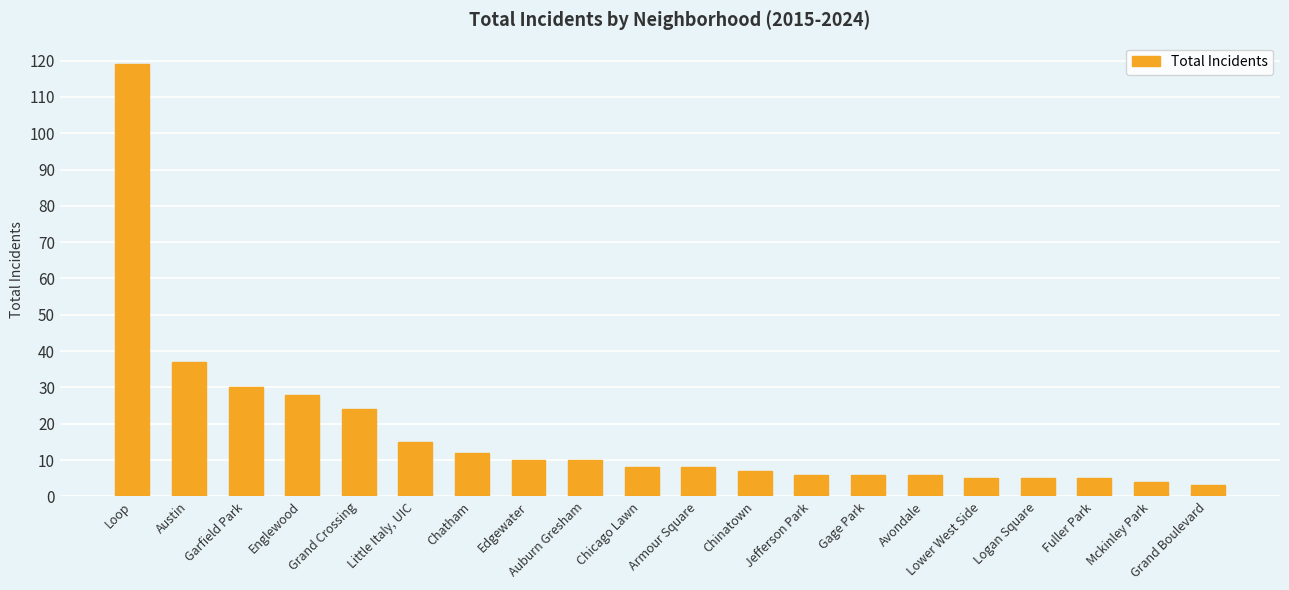

What is the value of the 19th bar from the left?

4